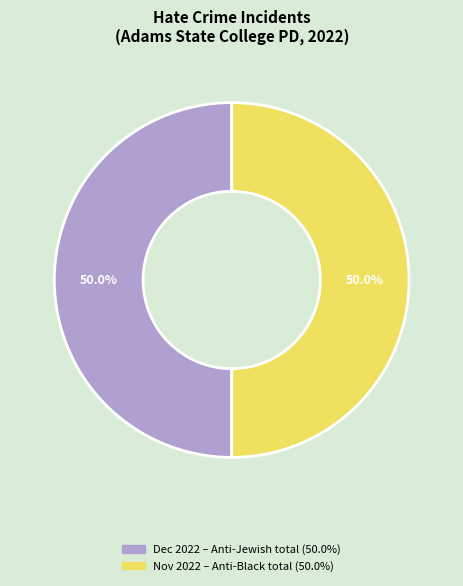

How many slices are in this pie chart?

2